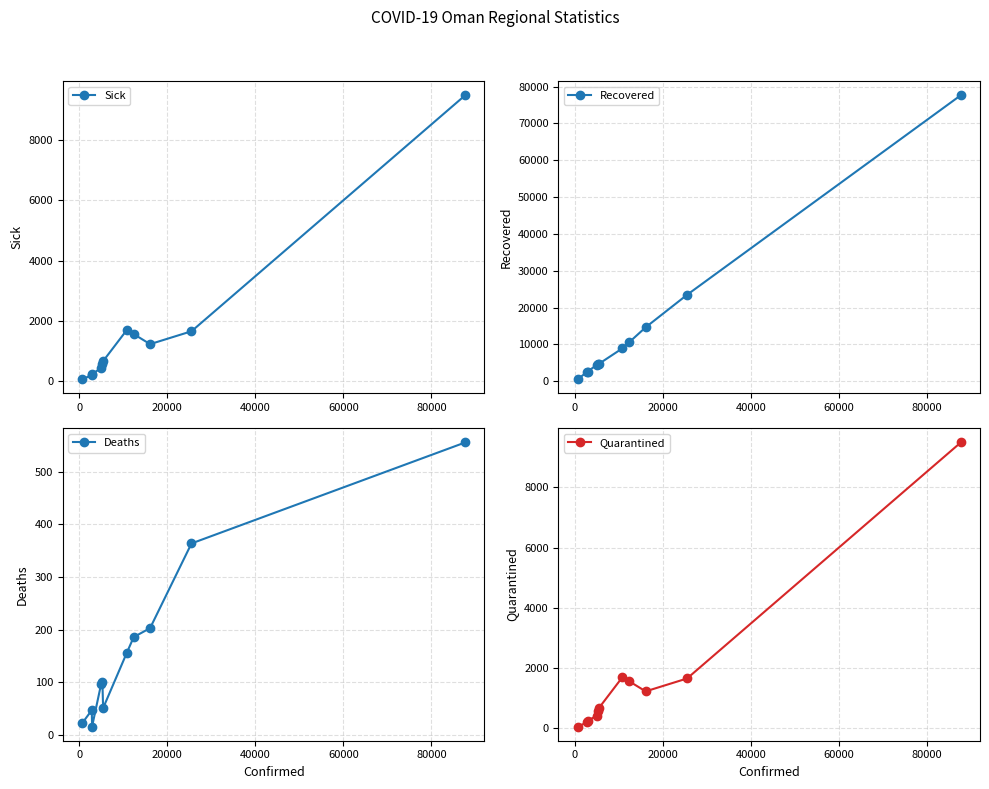

What is the value of the Deaths point at the 3rd from the left?

16